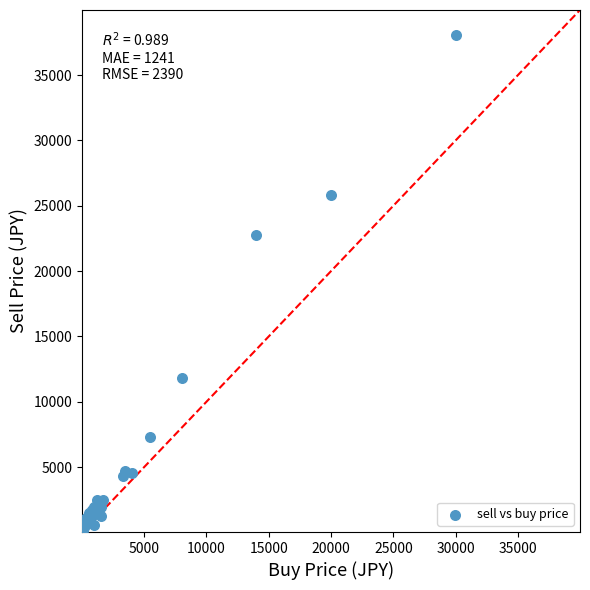

What Y value in the scatter plot is closest to 19130?

22800